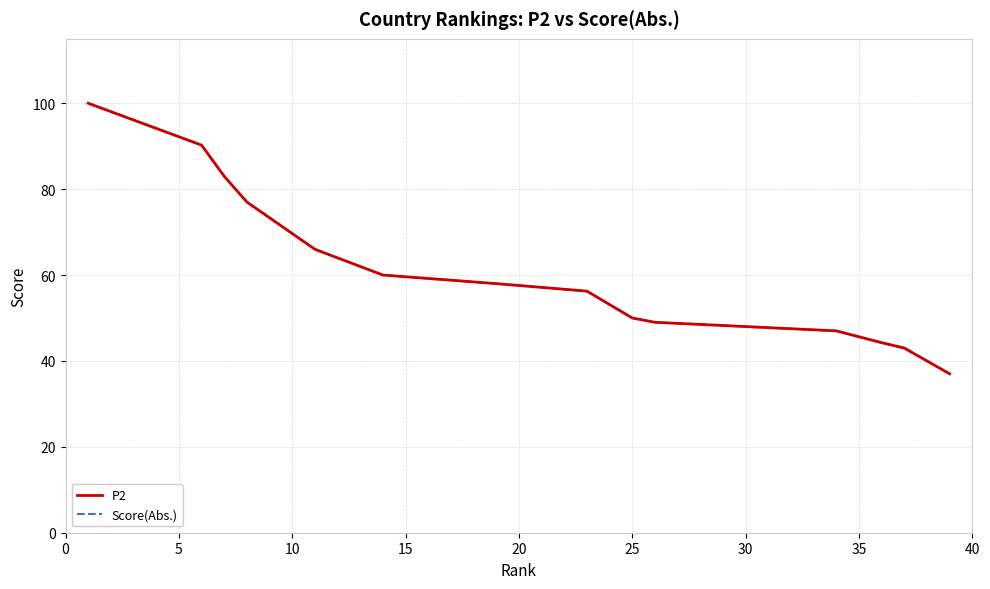

The P2 series shows 154.8 at 5. True or false?

False